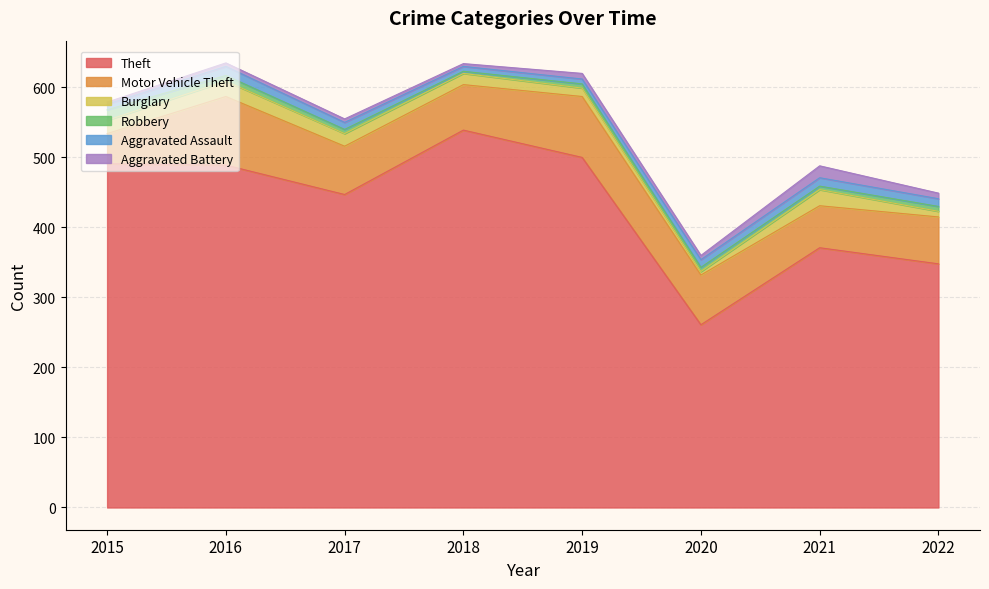

What is the sum of all Aggravated Battery values?

56